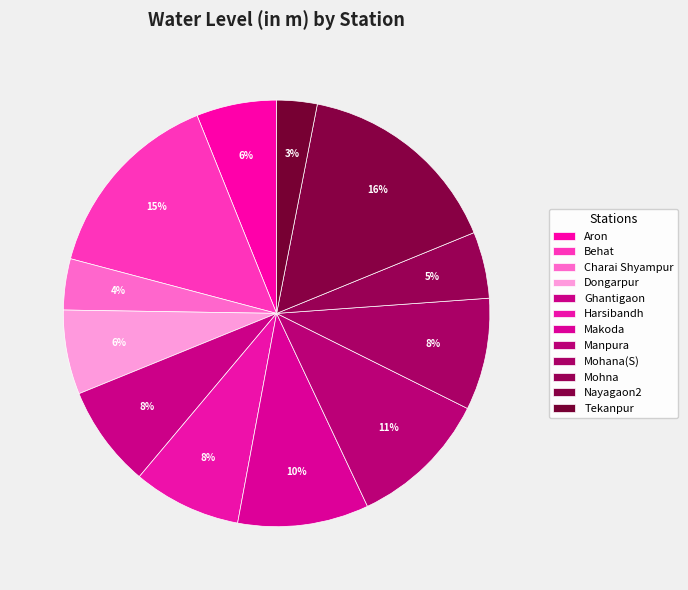

Count the number of slices in the pie.

12